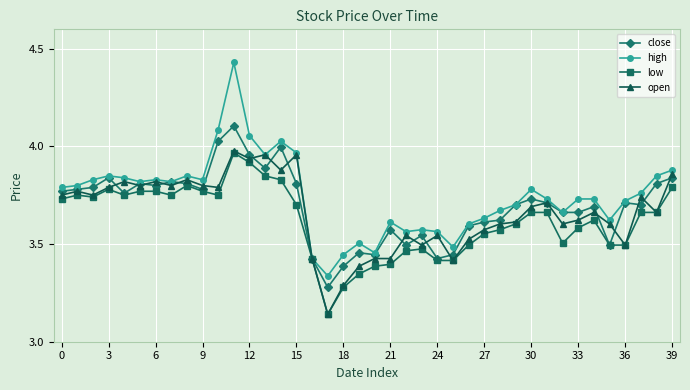

True or false: open has more than 0 points higher than both neighbors.

True